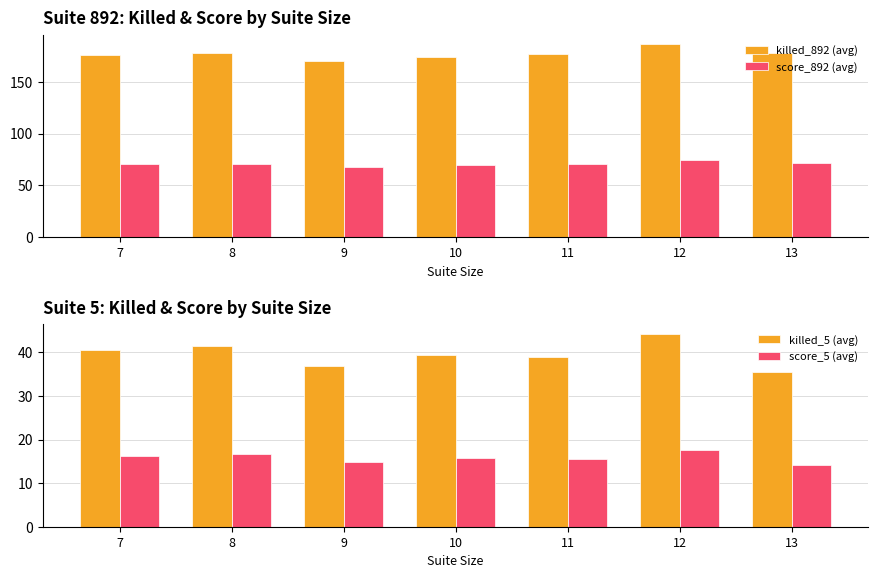

True or false: killed_892 (avg) has a value of 62.9 at 10.

False